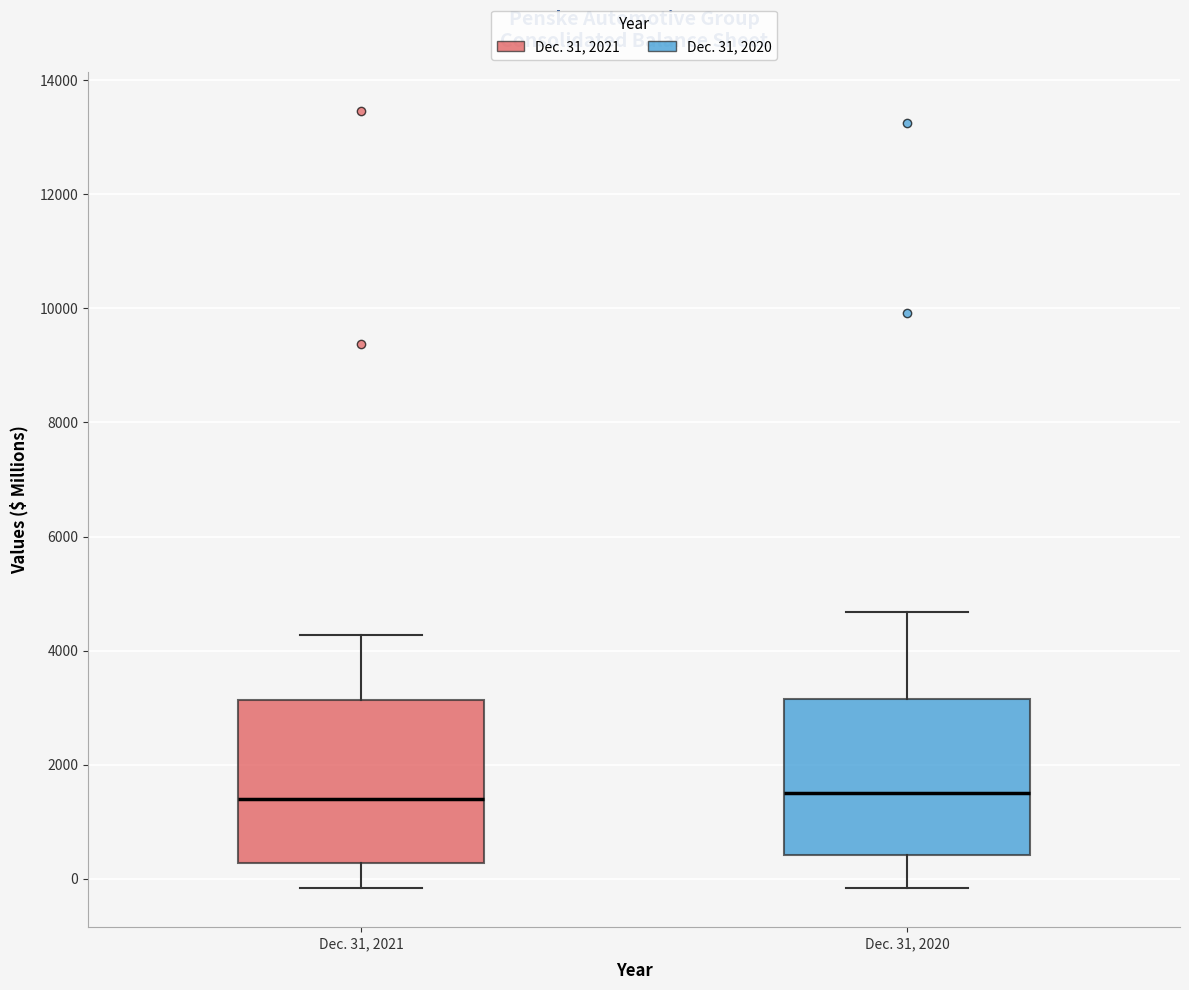

Reading left to right, read every box against the y-axis: the position of its median line, the range the box covers, and the ends of its whiskers. The values are not printed on the chart, so give them approximately, as read against the axis.

Dec. 31, 2021: median 1400, box 200 to 3200, whiskers -200 to 4200
Dec. 31, 2020: median 1600, box 400 to 3200, whiskers -200 to 4600